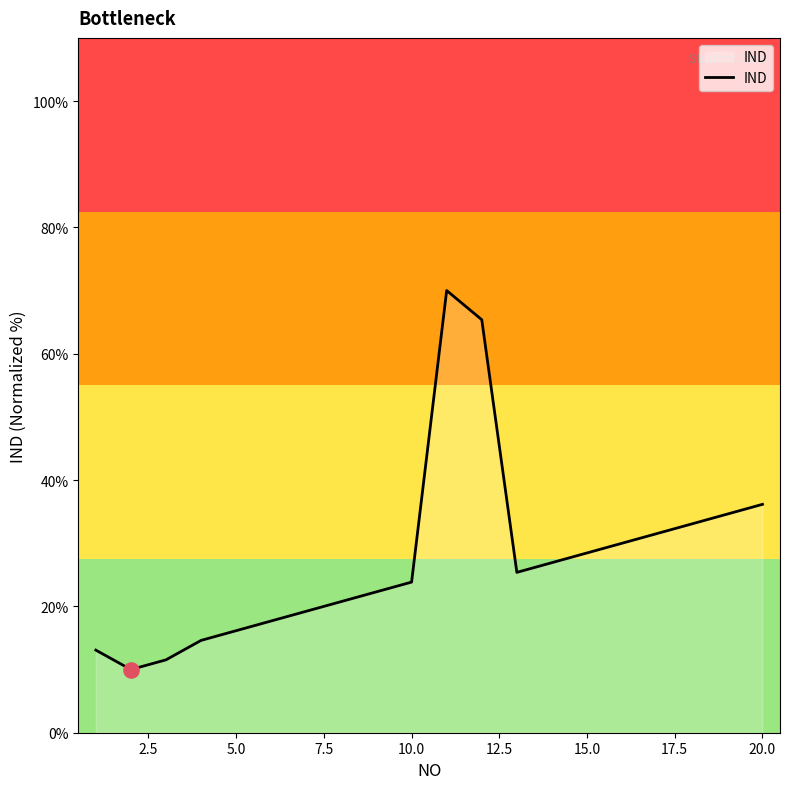

What is the greatest value displayed?

70.0